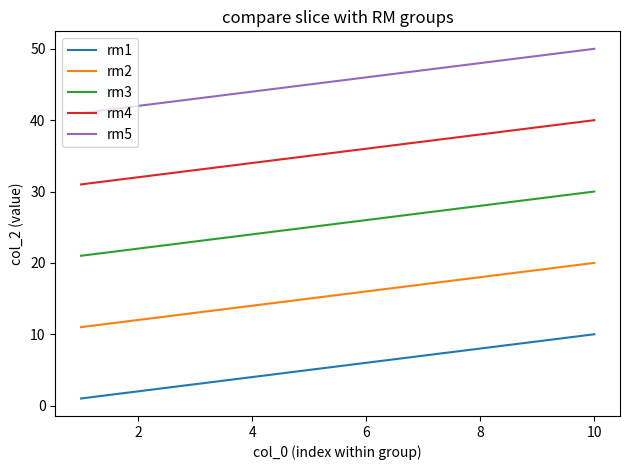

How many categories are shown in the chart?

10